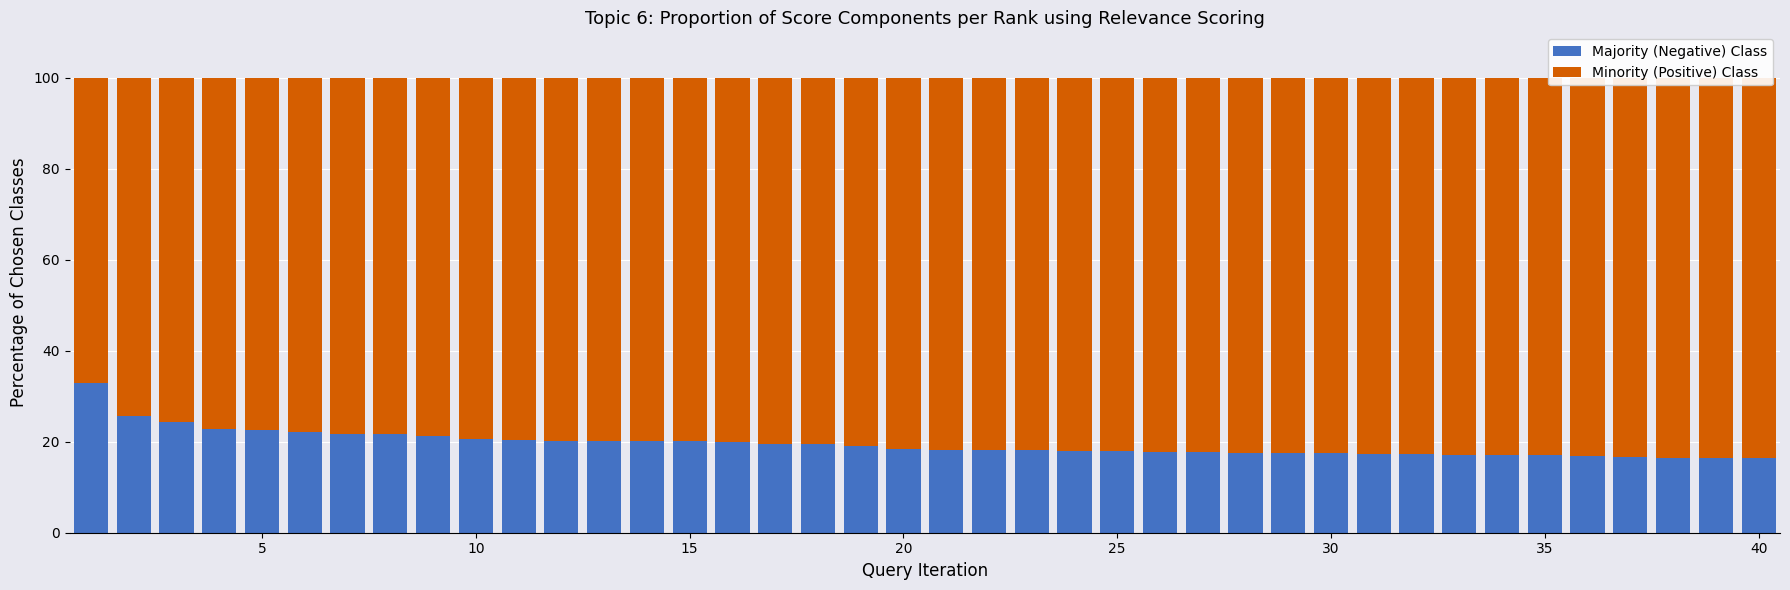

What is the value of the Minority (Positive) Class bar at the 9th from the left?

78.7